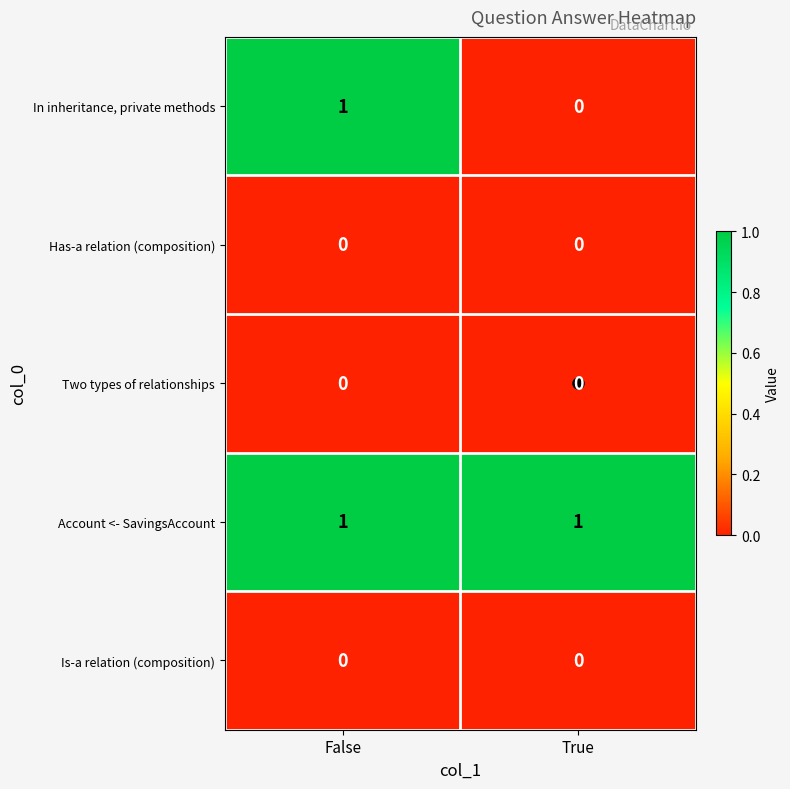

The Account <- SavingsAccount series shows 1 at True. True or false?

True